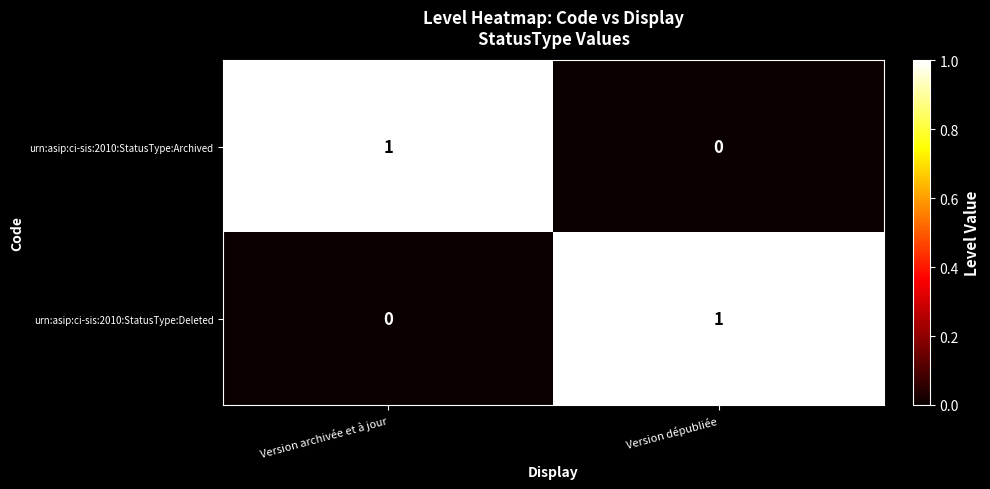

Count the number of data series in this chart.

2